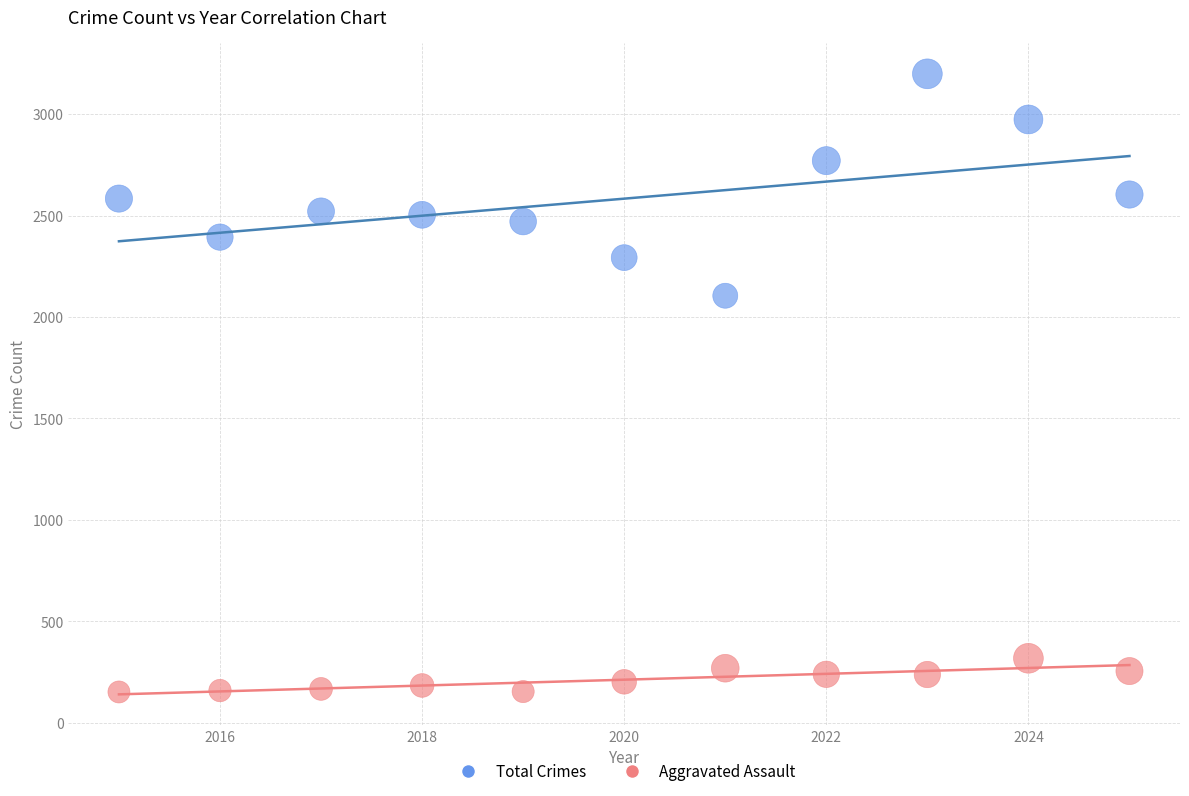

Across all data points, what is the range of X values (max minus min)?

10